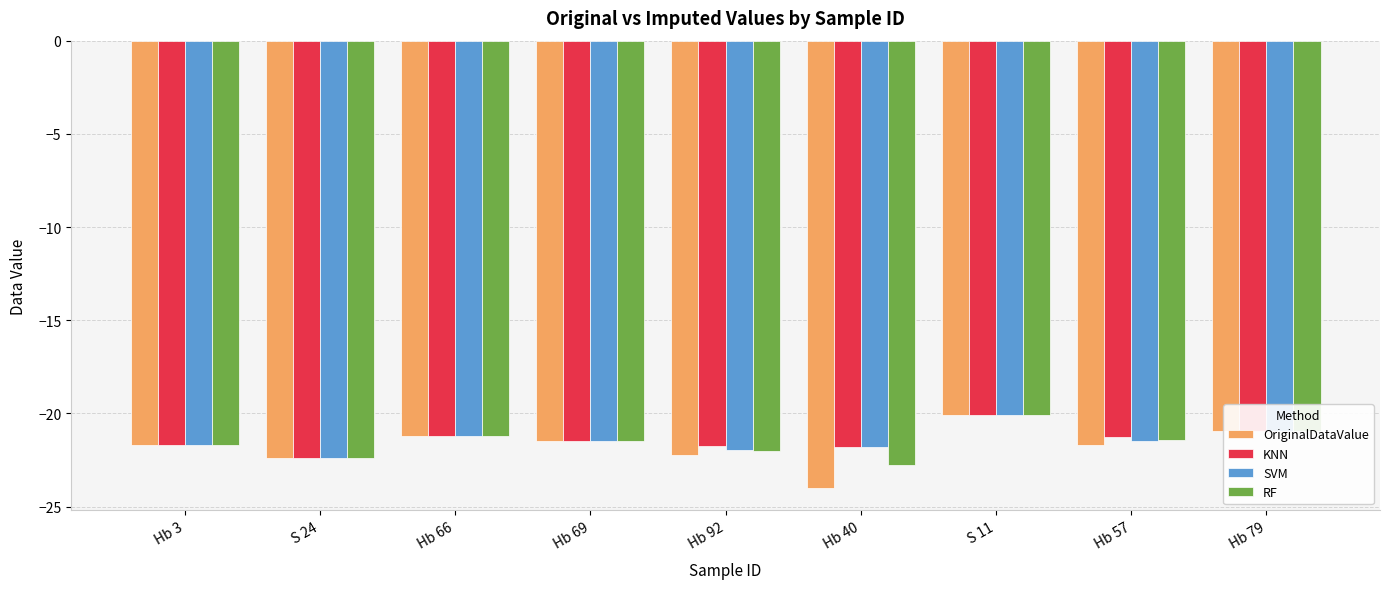

Which category has the lowest value in the KNN series?

S 24